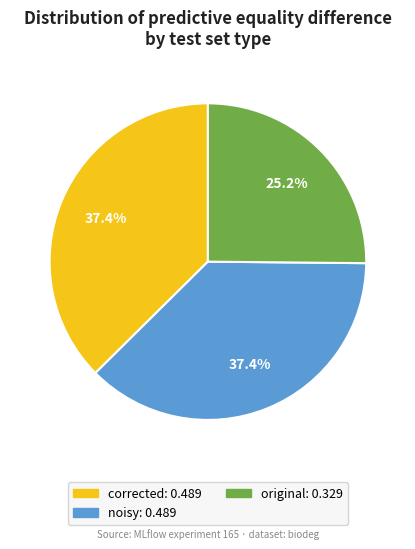

How many slices are in this pie chart?

3